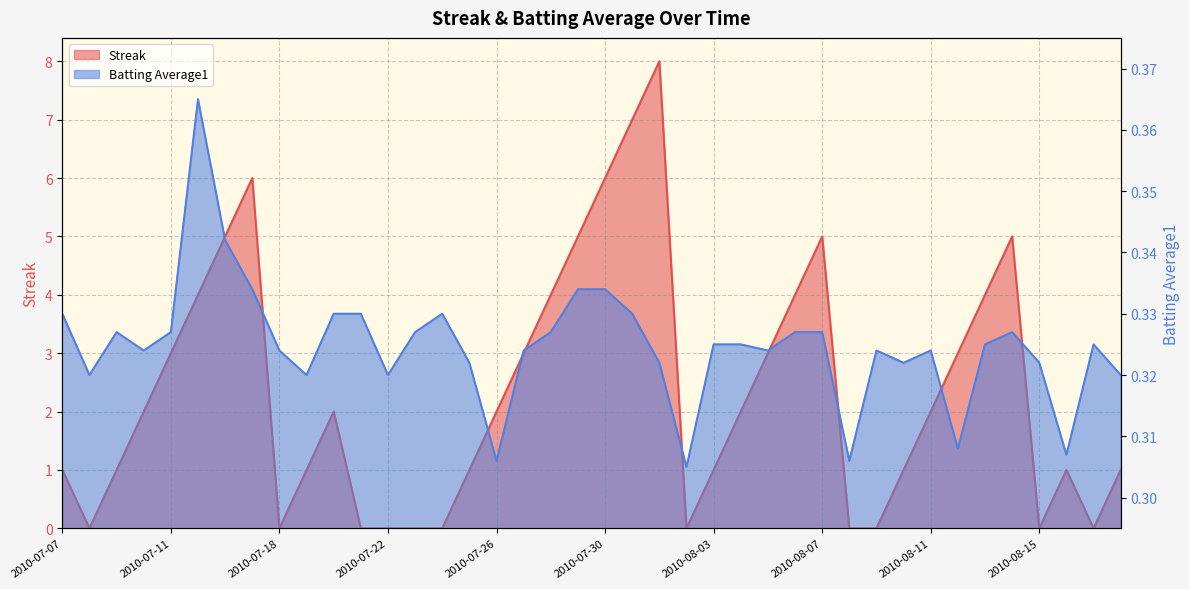

The Batting Average1 series shows 0.2 at 2010-08-17. True or false?

False